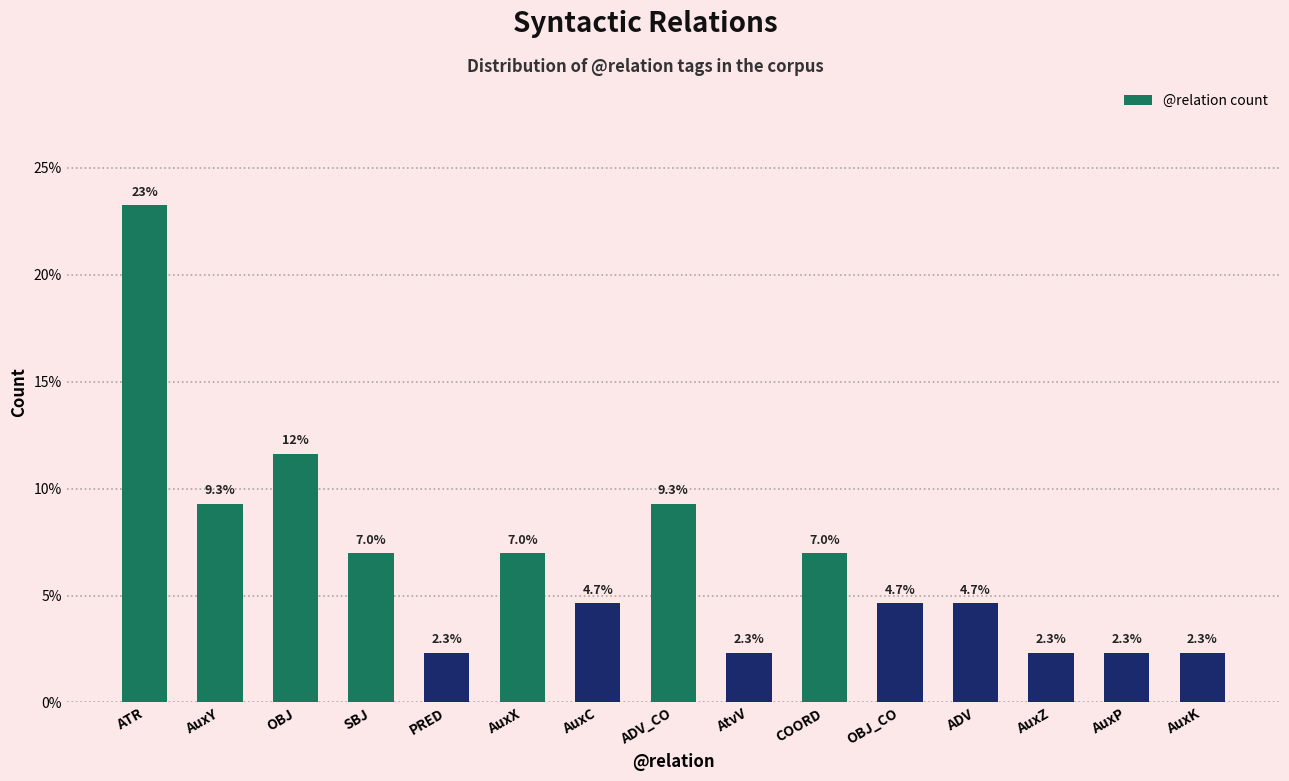

Count the number of categories in the chart.

15